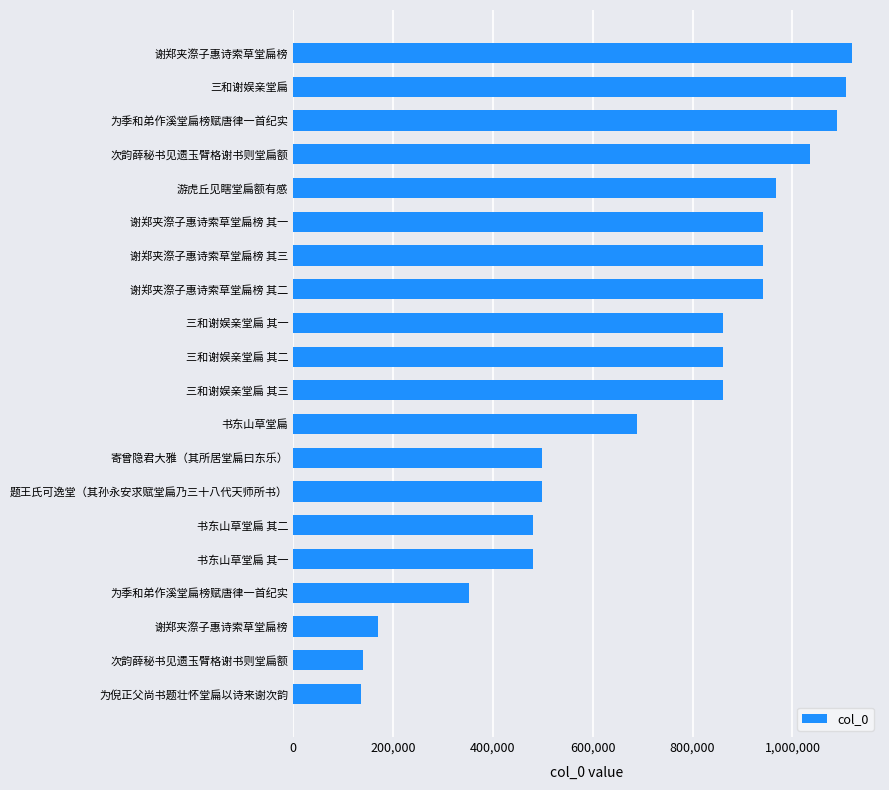

Does the chart contain any negative values?

No